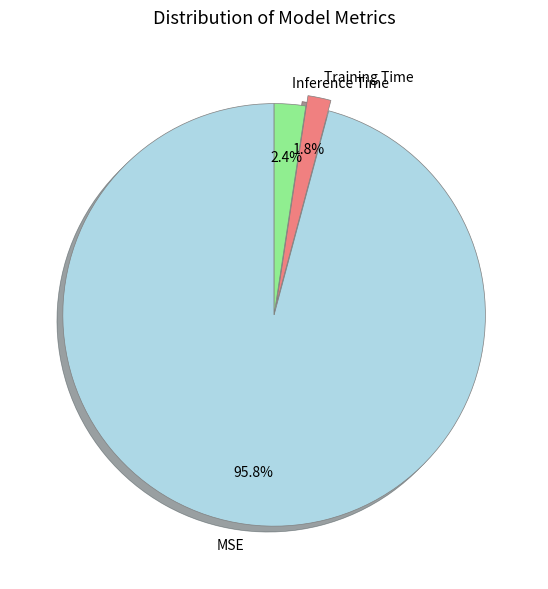

How many segments does this pie chart have?

3